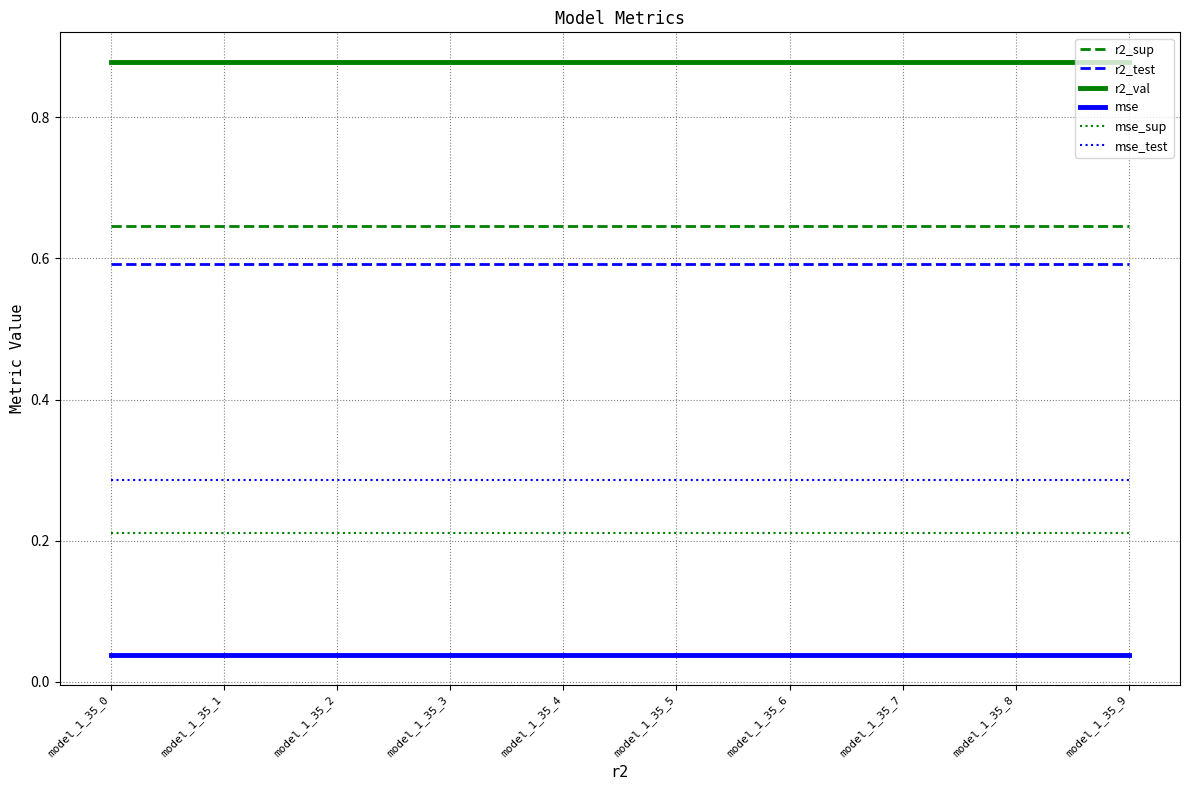

What is the spread (max minus min) of values at model_1_35_4?

0.8